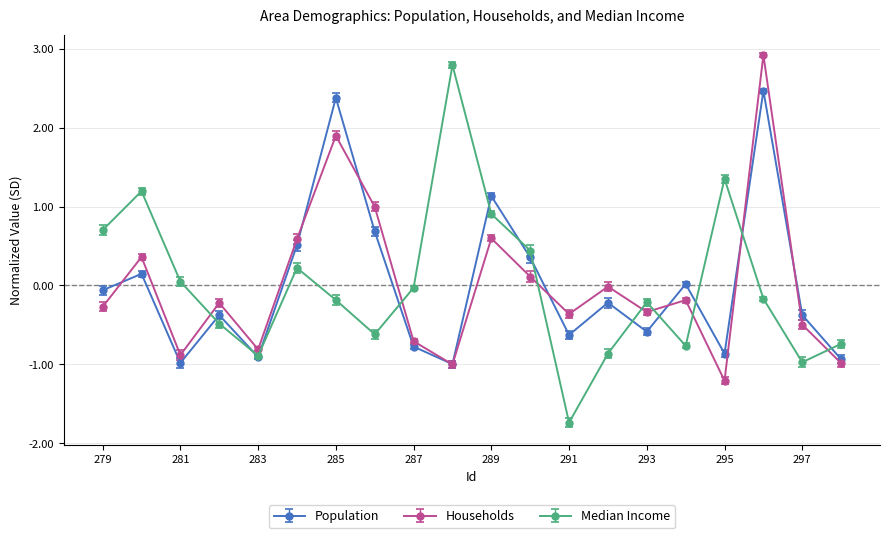

What is the maximum value for Median Income?

2.8